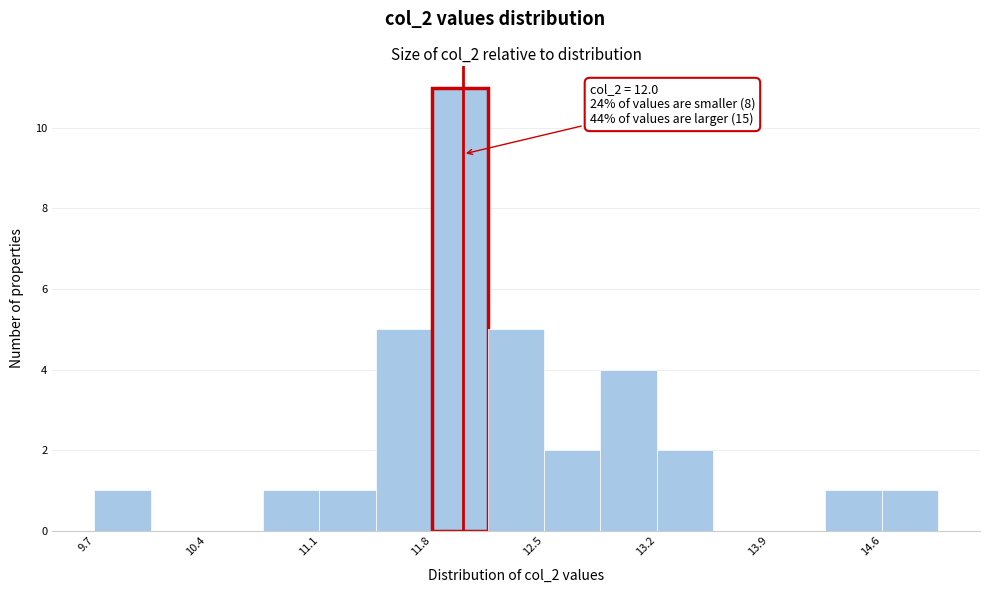

Around what value on the x-axis is the tallest bar? Give the approximate position of its centre, as read against the axis.

12.0